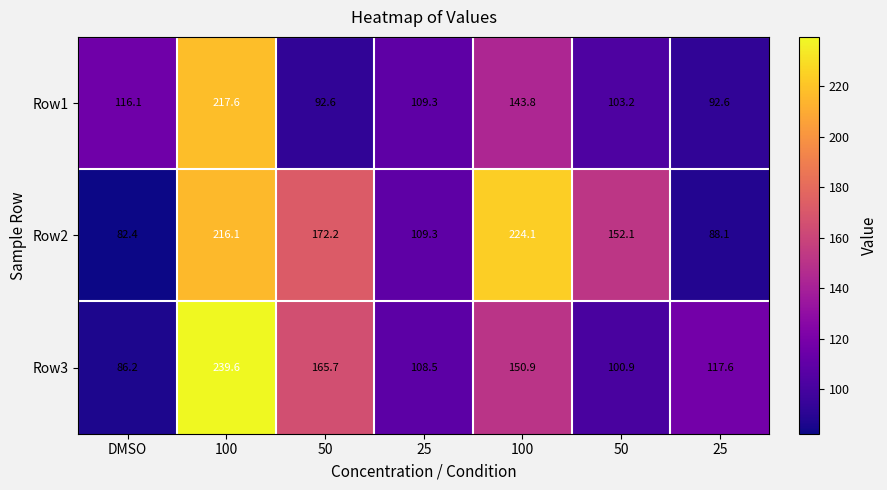

Count the number of categories in the chart.

7